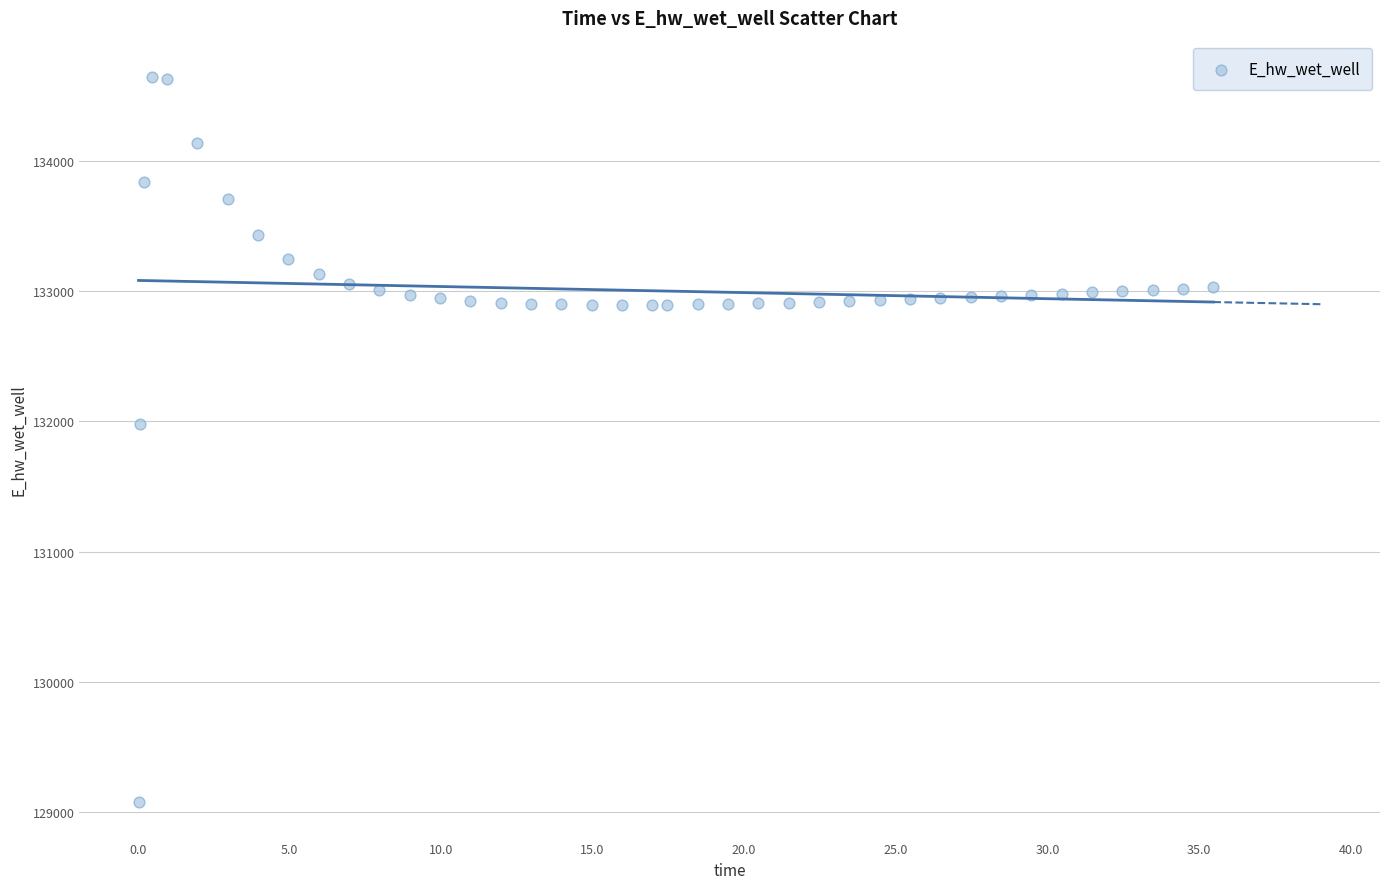

What is the range of X values (max minus min)?

35.4